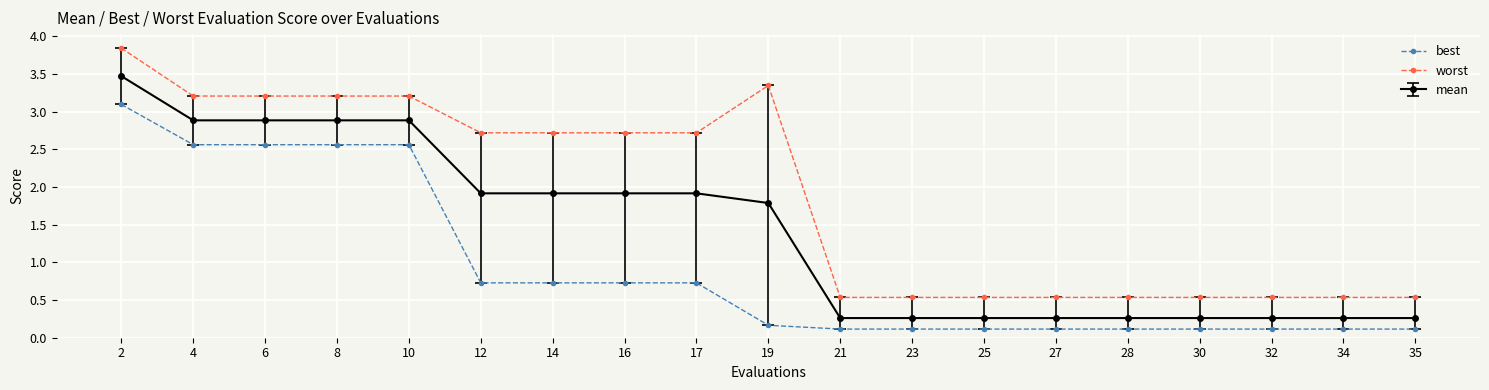

At how many categories does at least one series exceed 1?

10